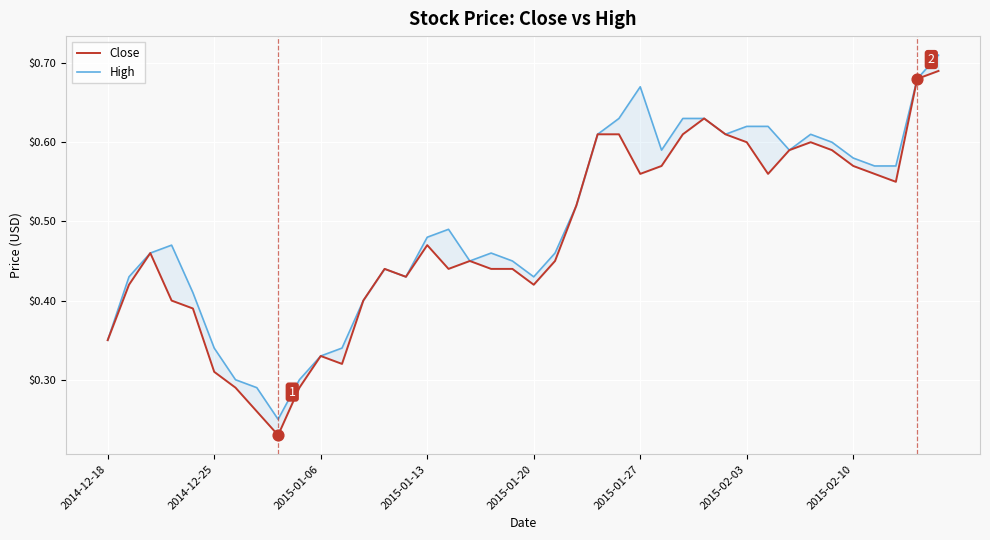

Which series has the widest spread of Y values?

Close